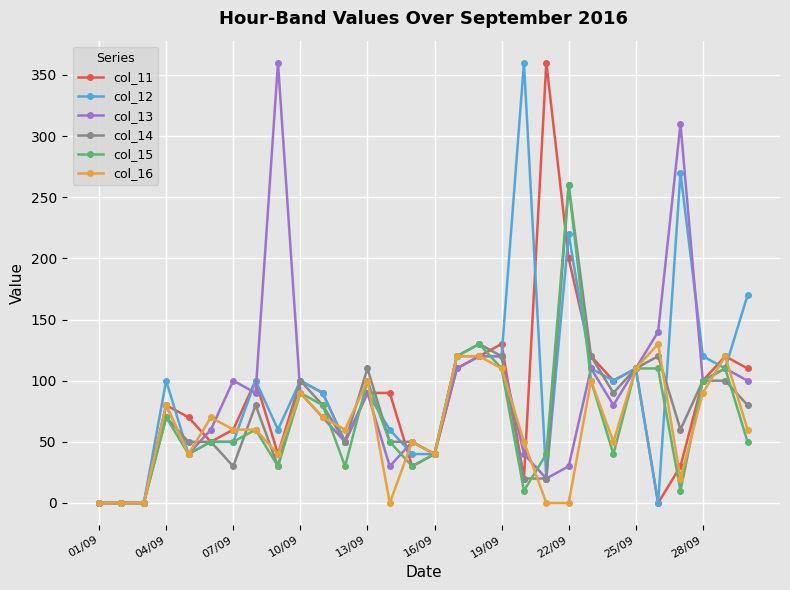

How many data points in col_16 are less than 60?

13